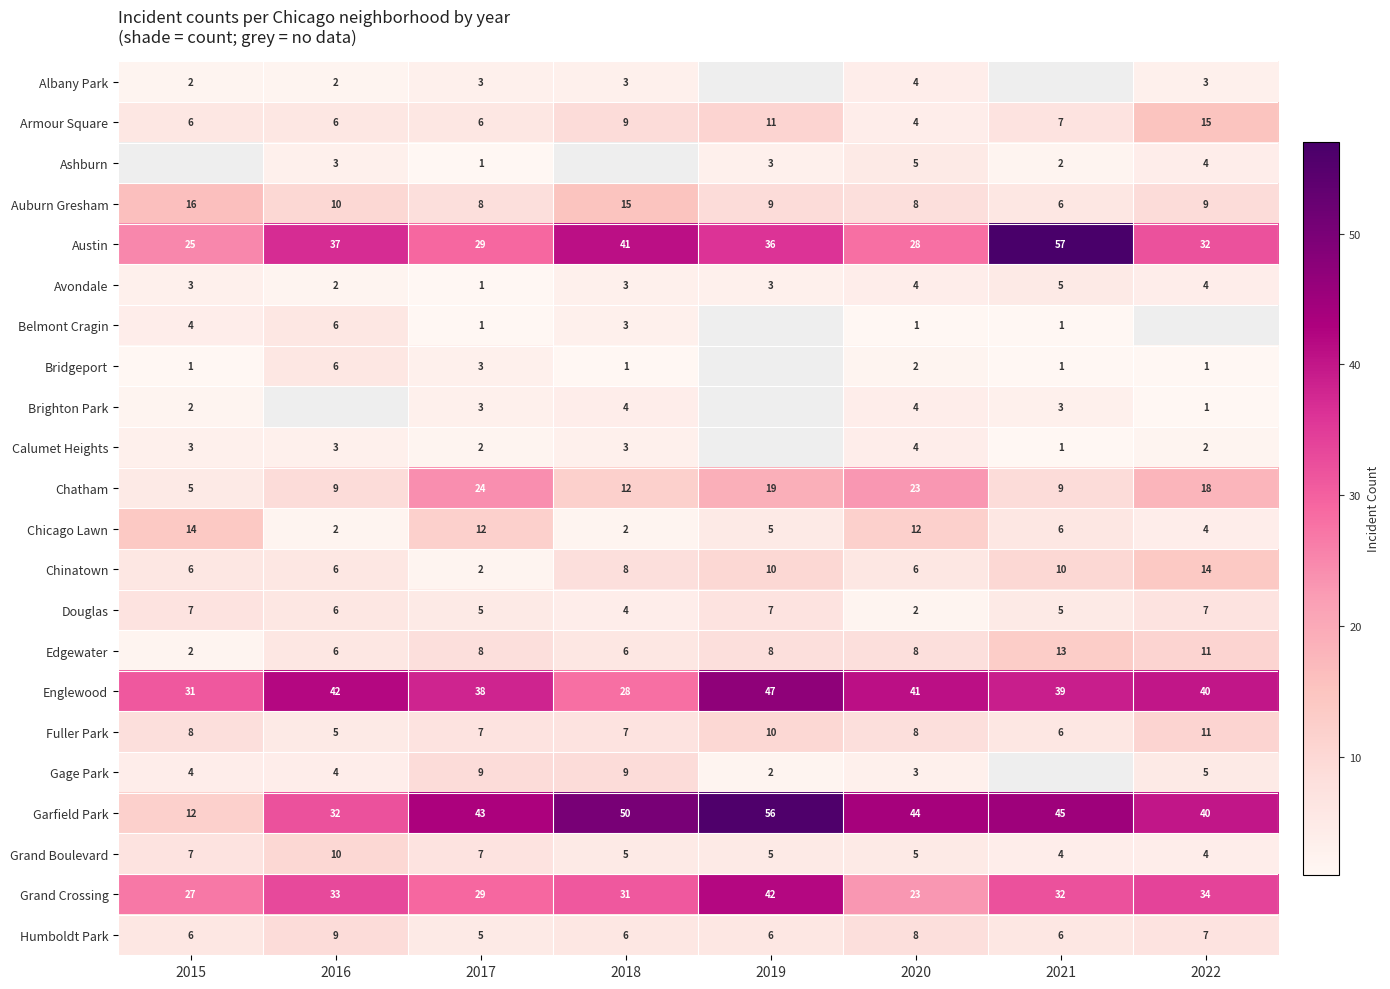

The Humboldt Park series shows 10 at 2019. True or false?

False